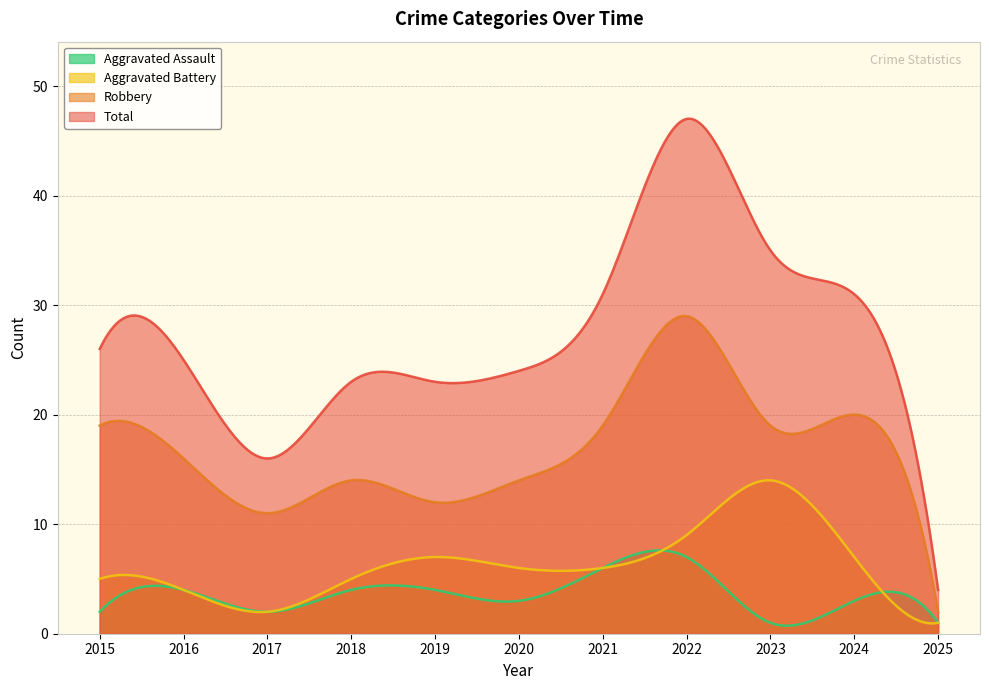

What is the minimum value for Total?

4.0